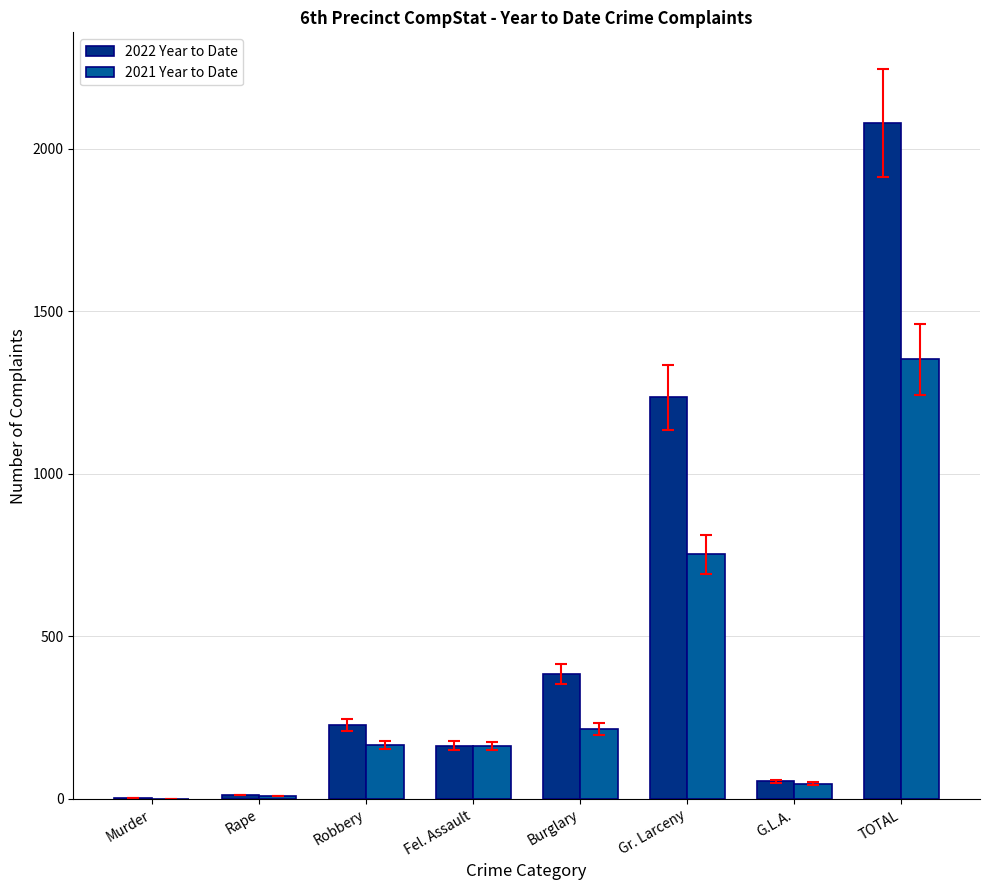

What is the sum of the 2021 Year to Date values at Gr. Larceny and Fel. Assault?

915